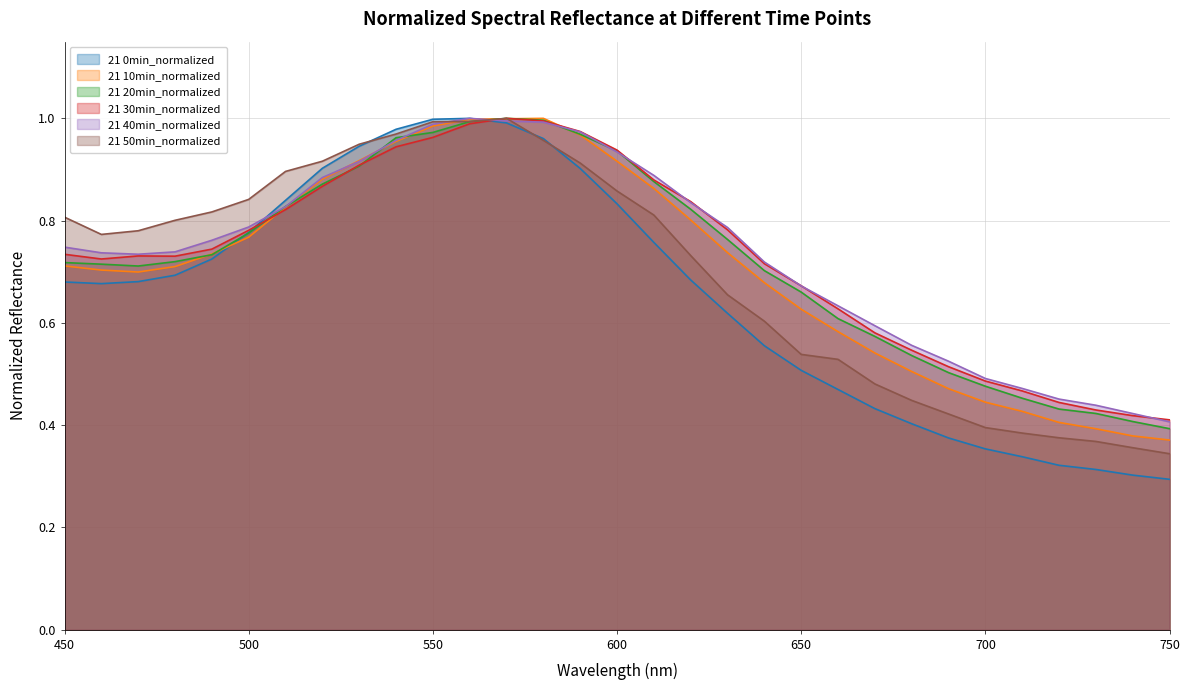

Reading left to right, list all the values displayed in this chart.

21 0min_normalized: 450=0.7	460=0.7	470=0.7	480=0.7	490=0.7	500=0.8	510=0.8	520=0.9	530=0.9	540=1.0	550=1.0	560=1.0	570=1.0	580=1.0	590=0.9	600=0.8	610=0.8	620=0.7	630=0.6	640=0.6	650=0.5	660=0.5	670=0.4	680=0.4	690=0.4	700=0.4	710=0.3	720=0.3	730=0.3	740=0.3	750=0.3
21 10min_normalized: 450=0.7	460=0.7	470=0.7	480=0.7	490=0.7	500=0.8	510=0.8	520=0.9	530=0.9	540=1.0	550=1.0	560=1.0	570=1.0	580=1.0	590=1.0	600=0.9	610=0.9	620=0.8	630=0.7	640=0.7	650=0.6	660=0.6	670=0.5	680=0.5	690=0.5	700=0.4	710=0.4	720=0.4	730=0.4	740=0.4	750=0.4
21 20min_normalized: 450=0.7	460=0.7	470=0.7	480=0.7	490=0.7	500=0.8	510=0.8	520=0.9	530=0.9	540=1.0	550=1.0	560=1.0	570=1.0	580=1.0	590=1.0	600=0.9	610=0.9	620=0.8	630=0.8	640=0.7	650=0.7	660=0.6	670=0.6	680=0.5	690=0.5	700=0.5	710=0.5	720=0.4	730=0.4	740=0.4	750=0.4
21 30min_normalized: 450=0.7	460=0.7	470=0.7	480=0.7	490=0.7	500=0.8	510=0.8	520=0.9	530=0.9	540=0.9	550=1.0	560=1.0	570=1.0	580=1.0	590=1.0	600=0.9	610=0.9	620=0.8	630=0.8	640=0.7	650=0.7	660=0.6	670=0.6	680=0.5	690=0.5	700=0.5	710=0.5	720=0.4	730=0.4	740=0.4	750=0.4
21 40min_normalized: 450=0.7	460=0.7	470=0.7	480=0.7	490=0.8	500=0.8	510=0.8	520=0.9	530=0.9	540=1.0	550=1.0	560=1.0	570=1.0	580=1.0	590=1.0	600=0.9	610=0.9	620=0.8	630=0.8	640=0.7	650=0.7	660=0.6	670=0.6	680=0.6	690=0.5	700=0.5	710=0.5	720=0.5	730=0.4	740=0.4	750=0.4
21 50min_normalized: 450=0.8	460=0.8	470=0.8	480=0.8	490=0.8	500=0.8	510=0.9	520=0.9	530=0.9	540=1.0	550=1.0	560=1.0	570=1.0	580=1.0	590=0.9	600=0.9	610=0.8	620=0.7	630=0.7	640=0.6	650=0.5	660=0.5	670=0.5	680=0.4	690=0.4	700=0.4	710=0.4	720=0.4	730=0.4	740=0.4	750=0.3